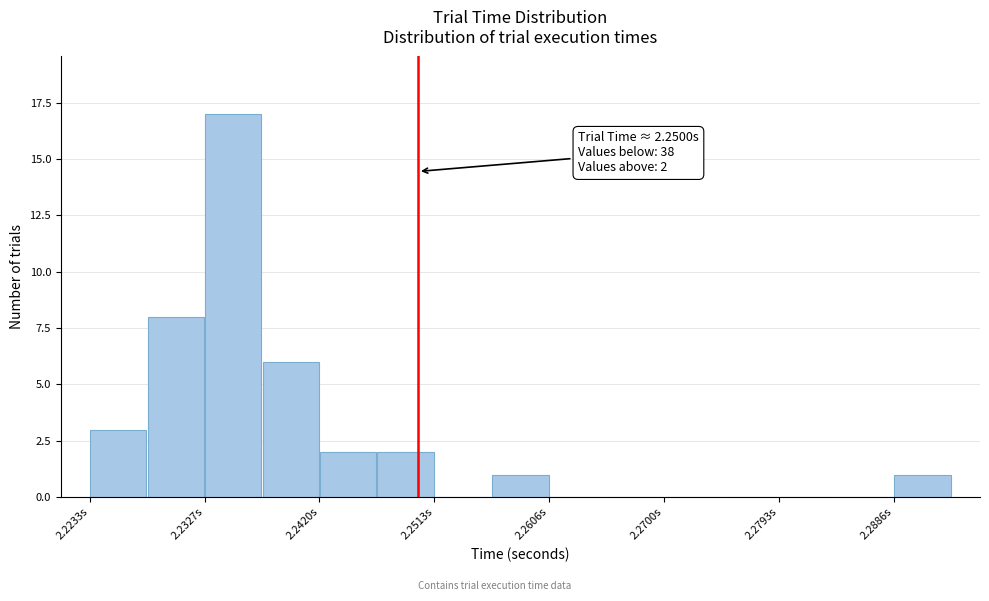

Over which range of the x-axis is the bar tallest?

2.233 to 2.237